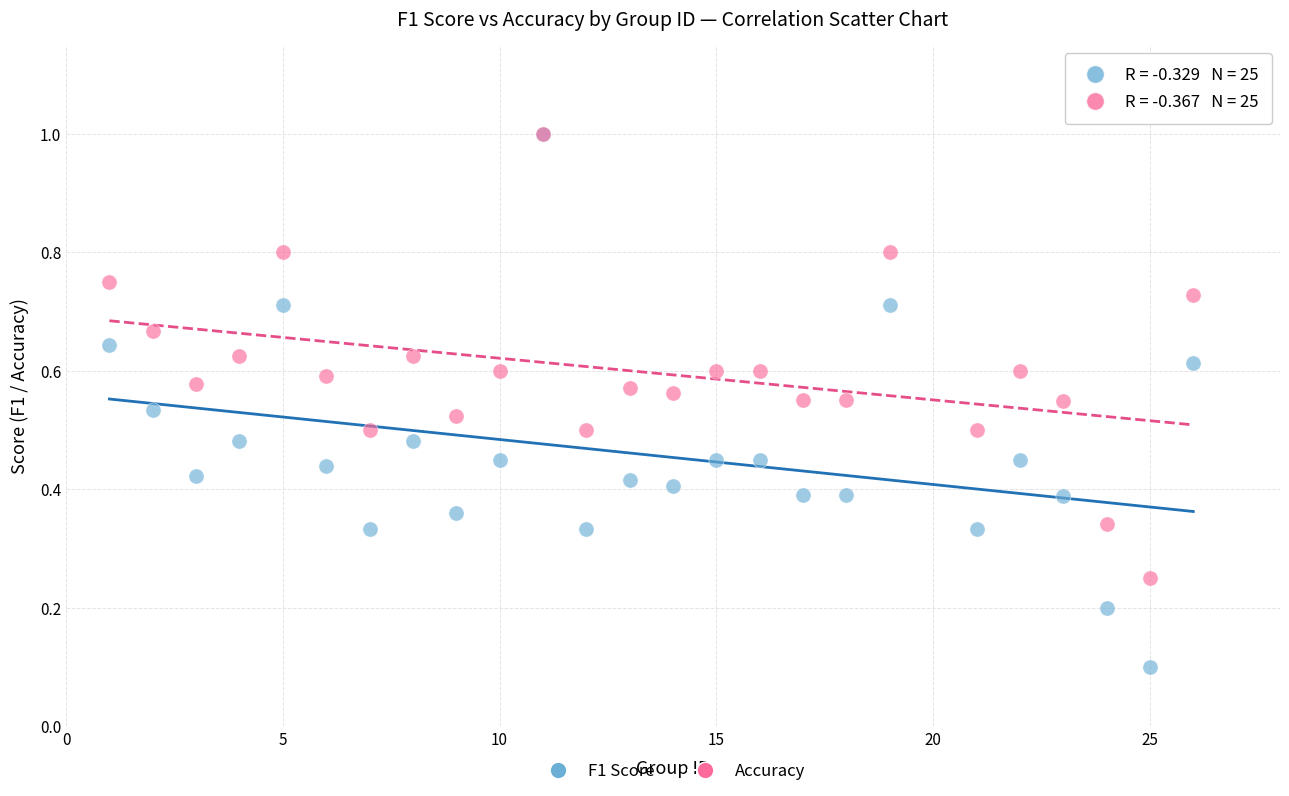

What are all the series names shown in the legend?

F1 Score, Accuracy